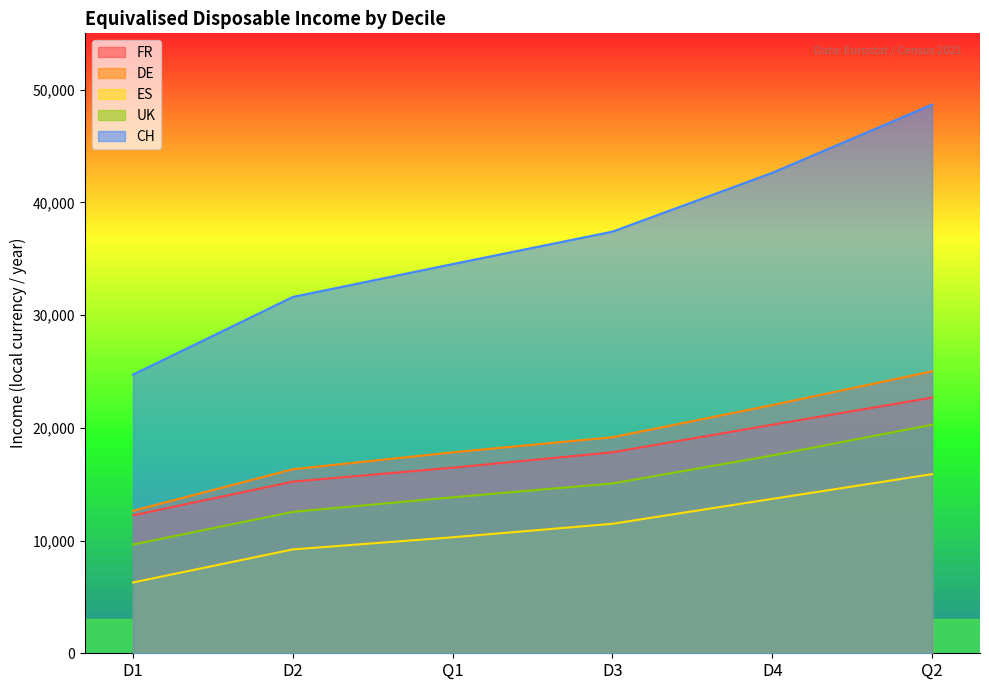

At which category is the sum across all series the highest?

Q2